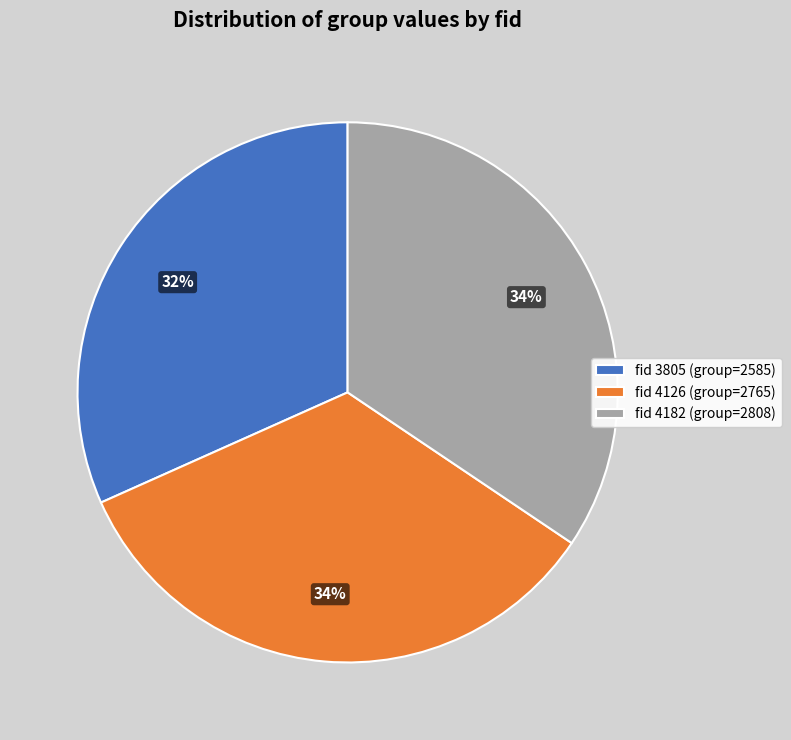

Is there a majority slice in this chart?

No